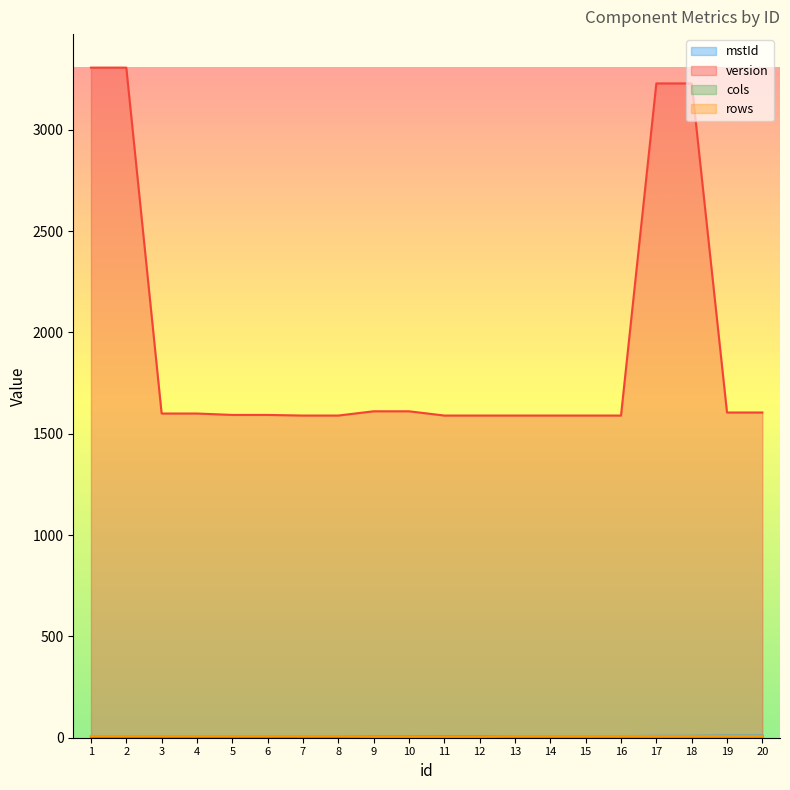

What is the value of the rows point at the 15th from the left?

8